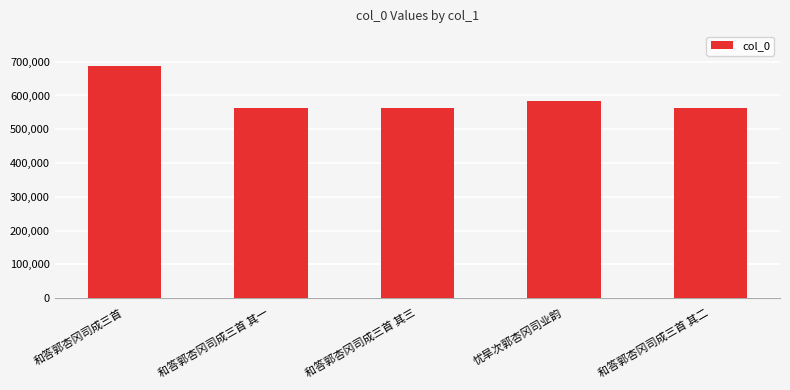

What is the difference between the maximum and minimum values?

123038